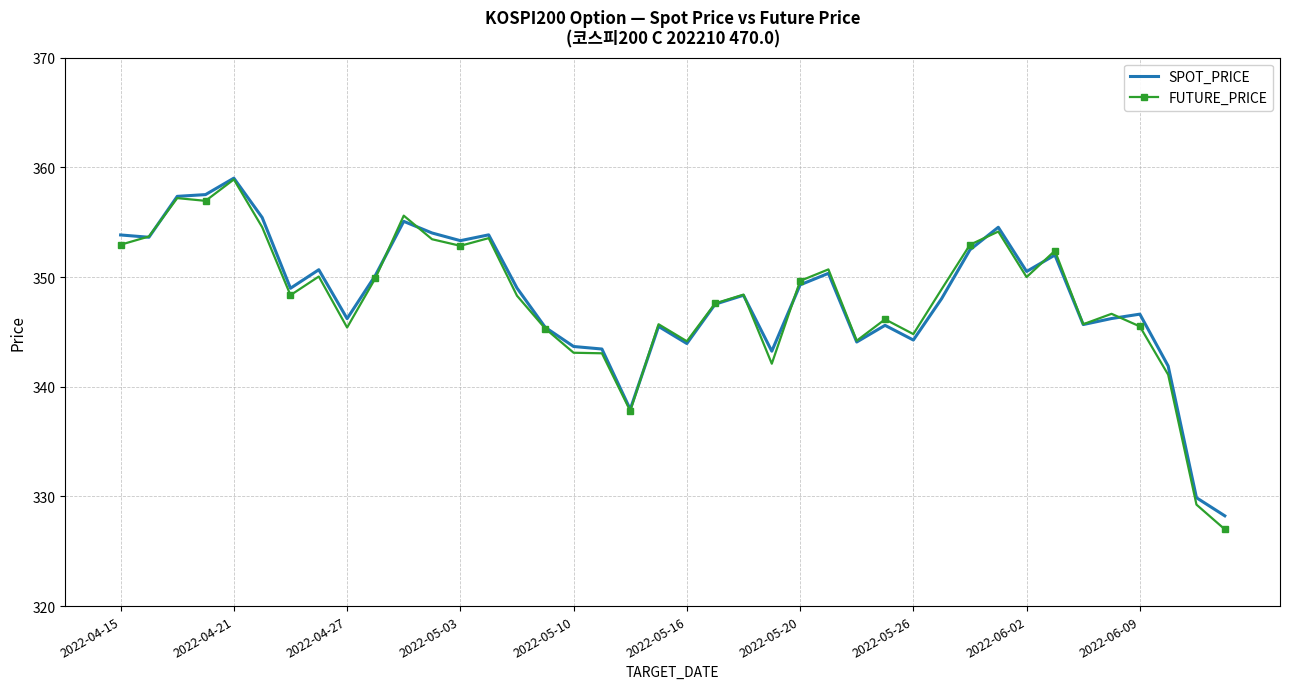

Which series has the largest range (max minus min)?

FUTURE_PRICE